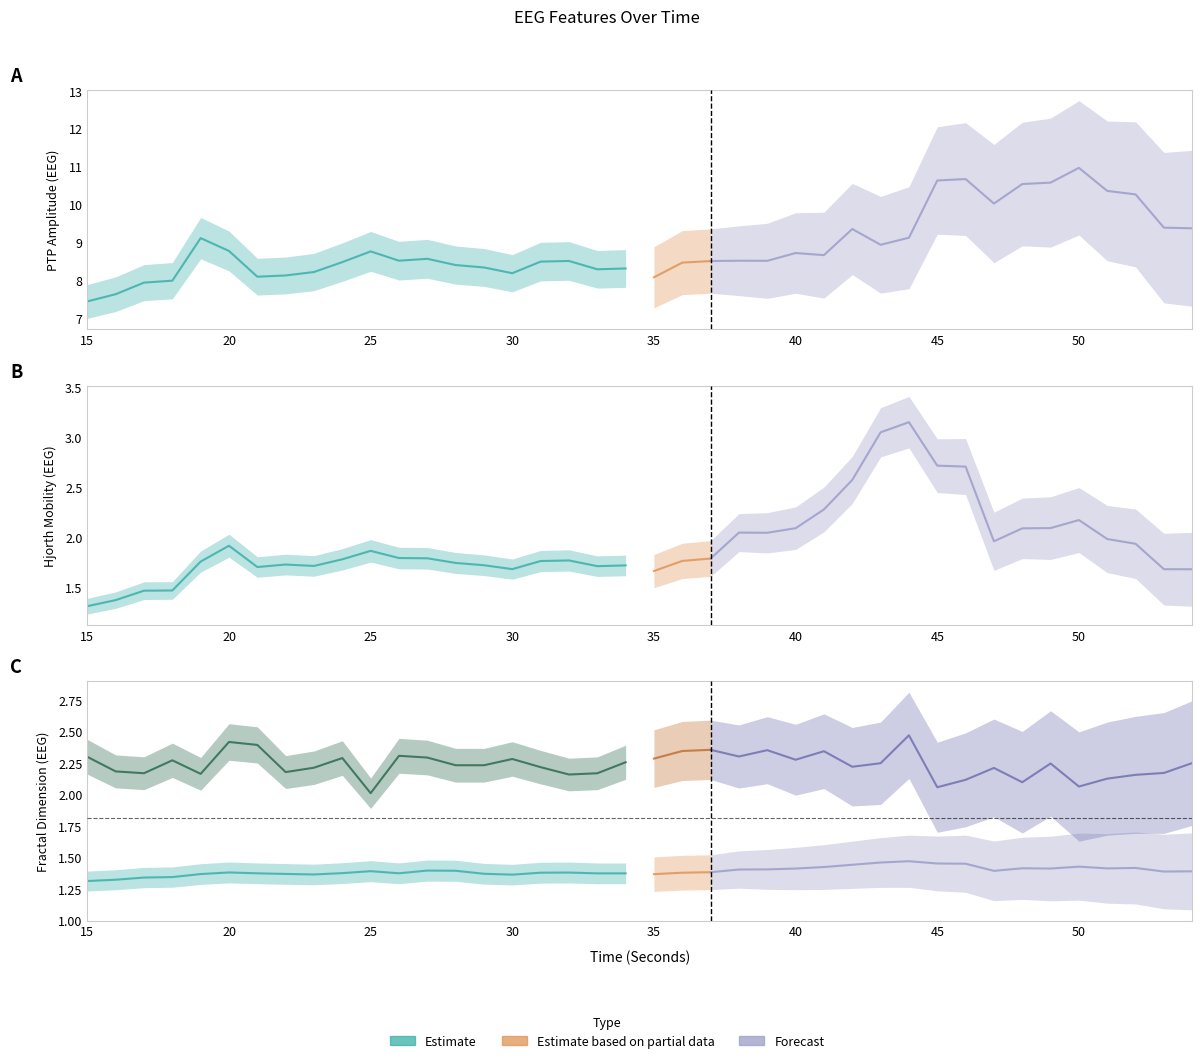

Where do katz_fd_EEG and hjorthMobility_EEG first cross each other?

41 and 42